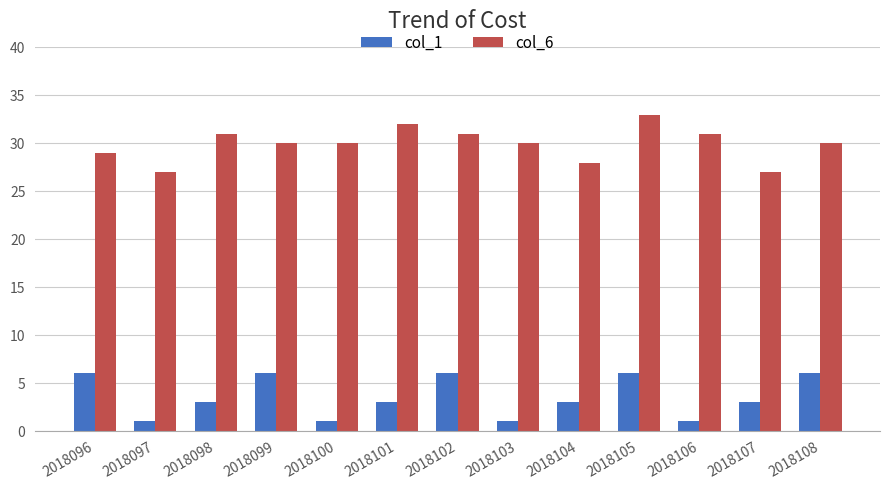

What is the maximum value shown in the chart?

33